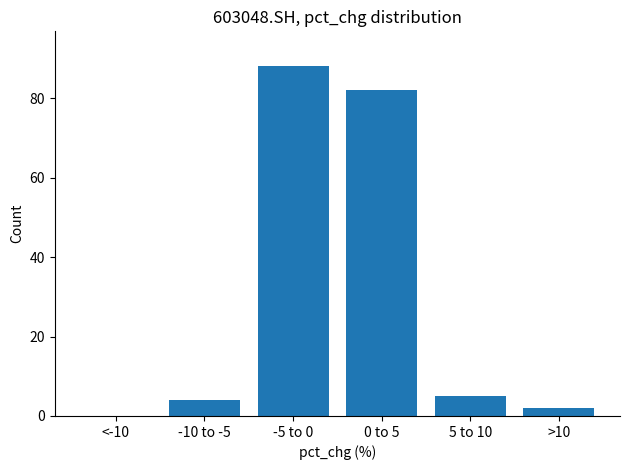

Reading left to right, extract all data points from this chart.

<-10=0	-10 to -5=4	-5 to 0=88	0 to 5=82	5 to 10=5	>10=2